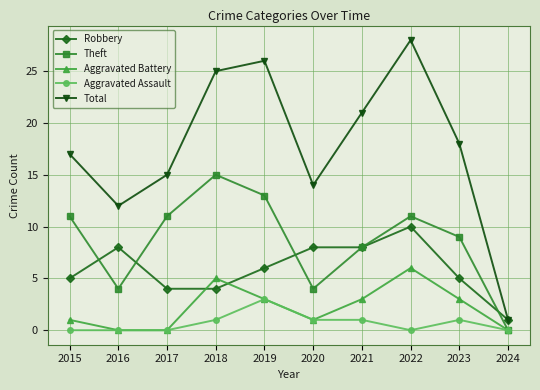

Where is the first local minimum for Theft?

2016